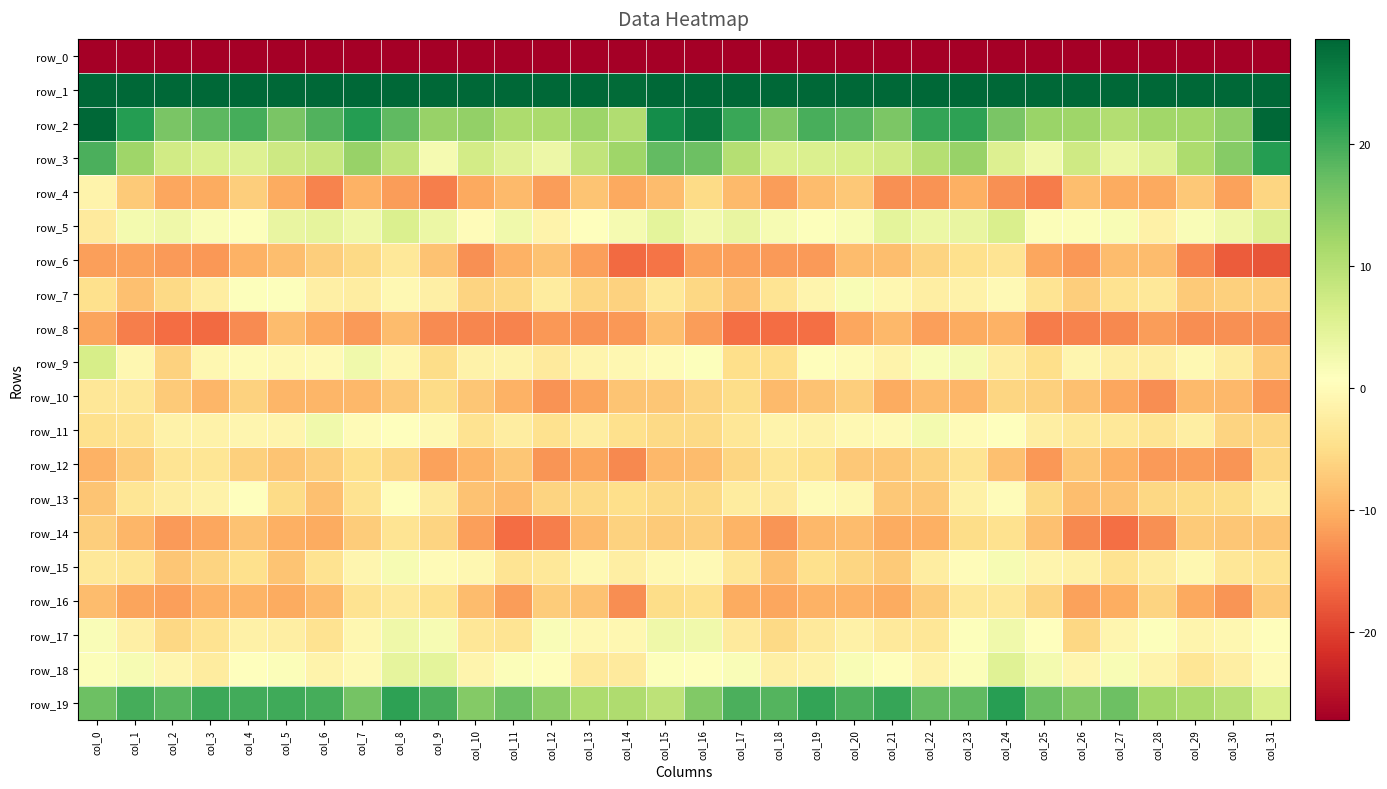

What is the average value of the row_8 series?

-12.6